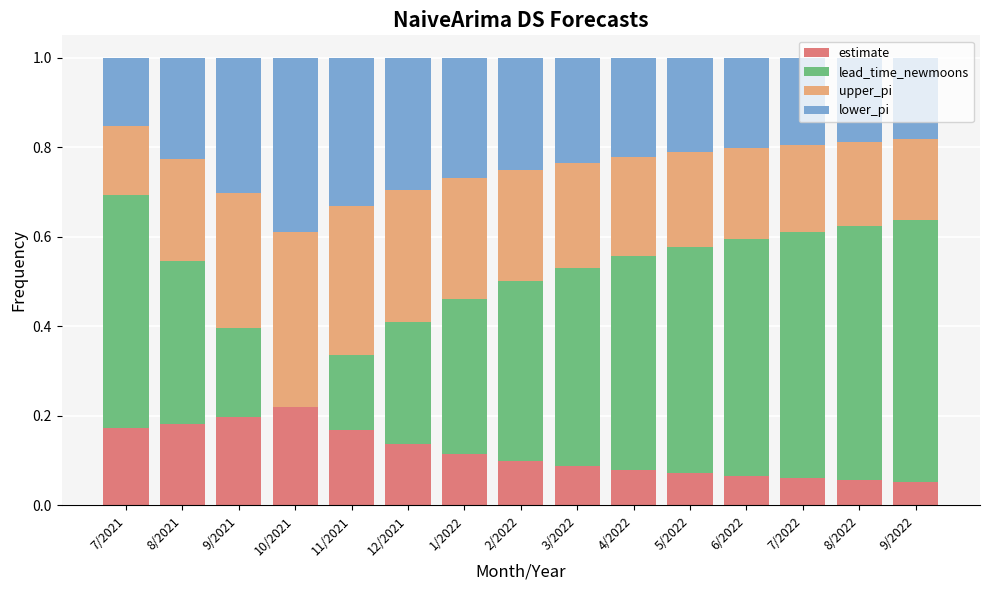

Which category has the highest value in the estimate series?

10/2021